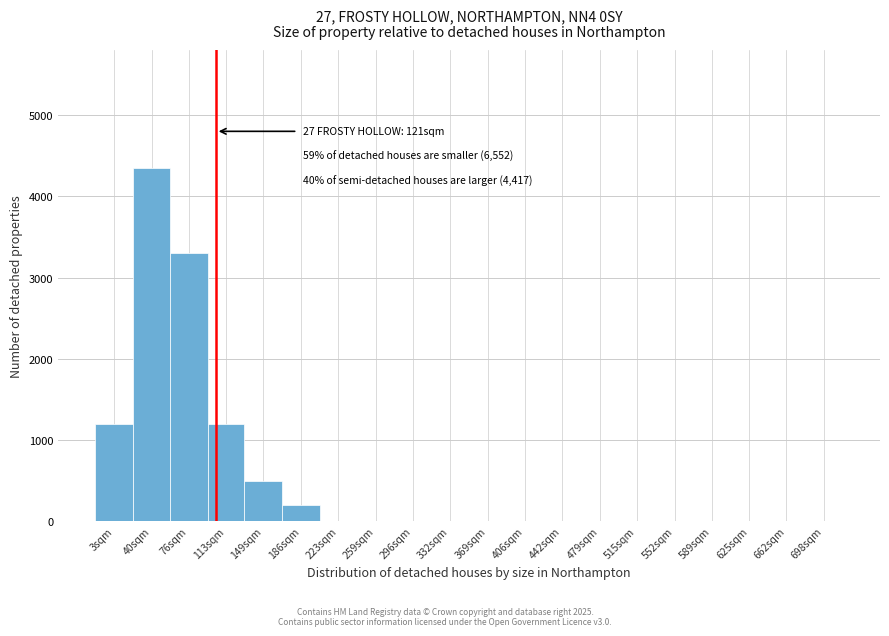

Reading left to right, list all the values displayed in this chart.

3sqm=1200	40sqm=4350	76sqm=3300	113sqm=1200	149sqm=500	186sqm=200	223sqm=0	259sqm=0	296sqm=0	332sqm=0	369sqm=0	406sqm=0	442sqm=0	479sqm=0	515sqm=0	552sqm=0	589sqm=0	625sqm=0	662sqm=0	698sqm=0